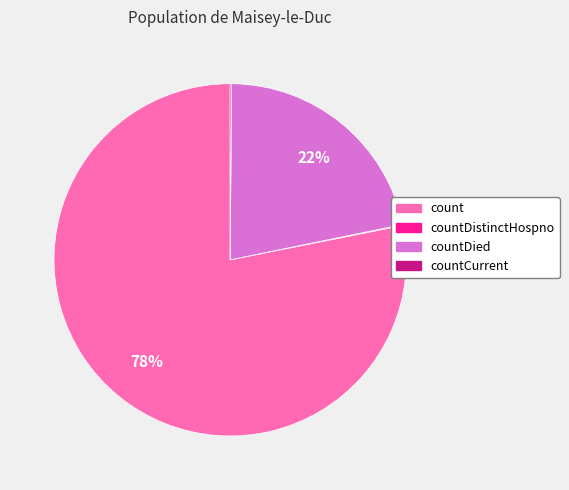

Is there a majority slice in this chart?

Yes